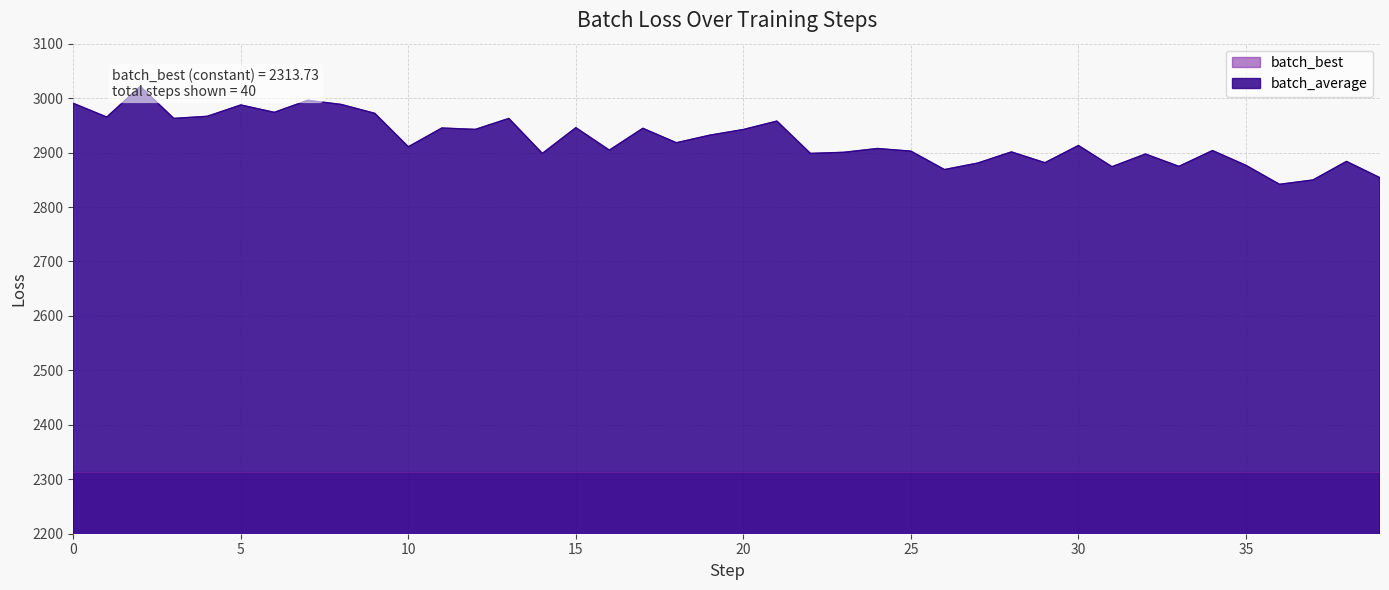

What is the approximate value at 39?

2853.8